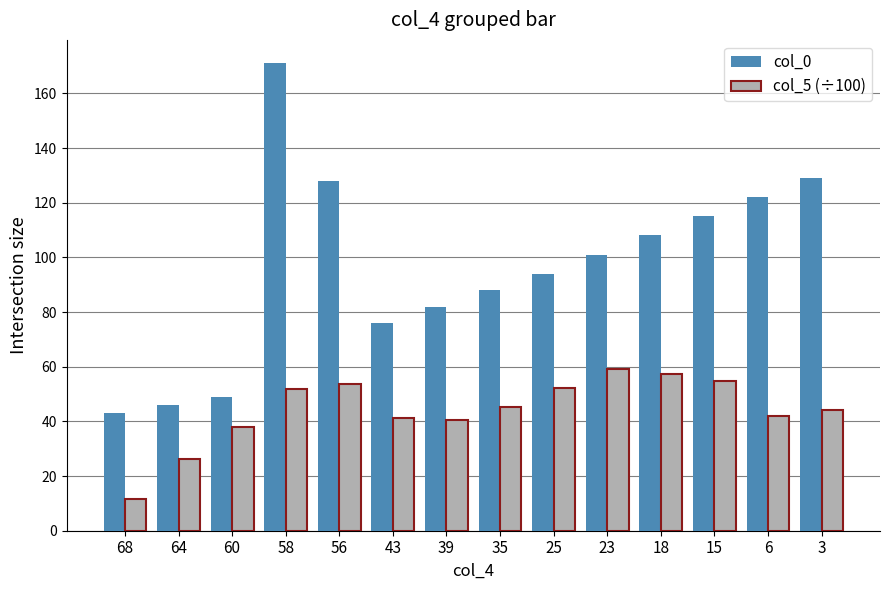

At how many categories does at least one series exceed 68?

11